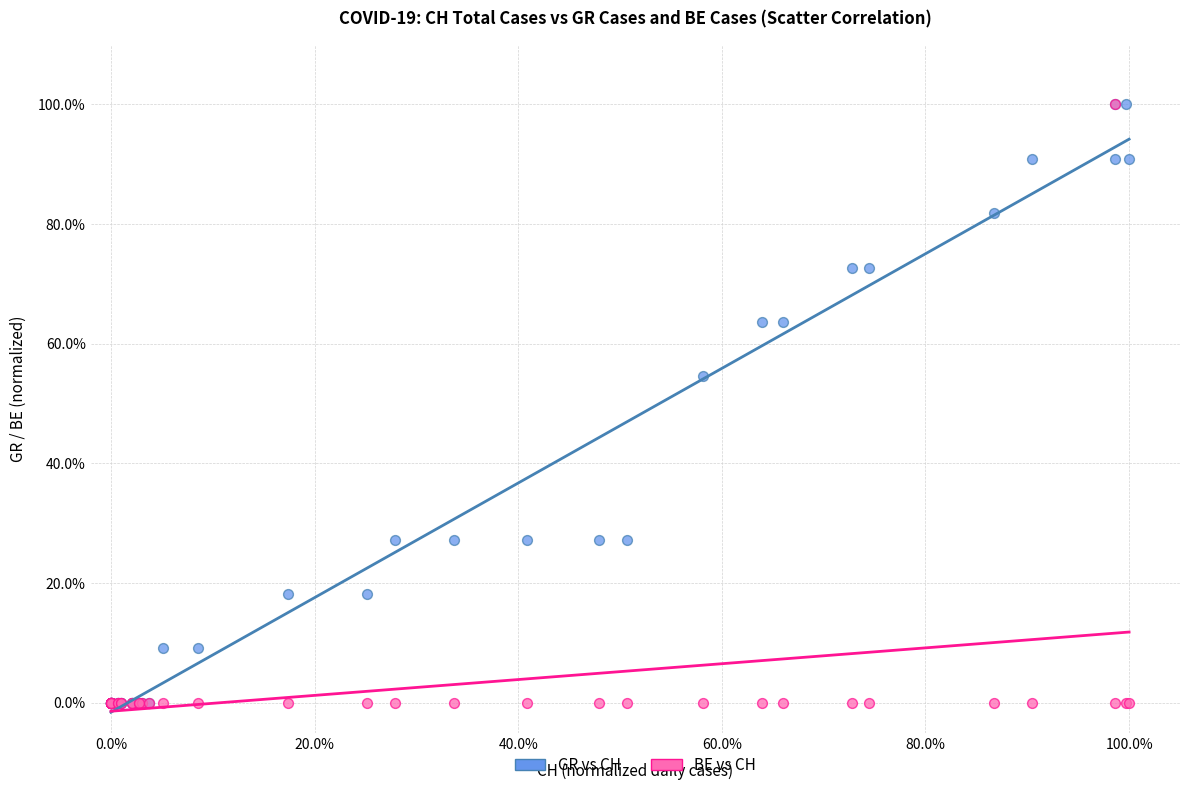

What are all the series names shown in the legend?

GR vs CH, BE vs CH